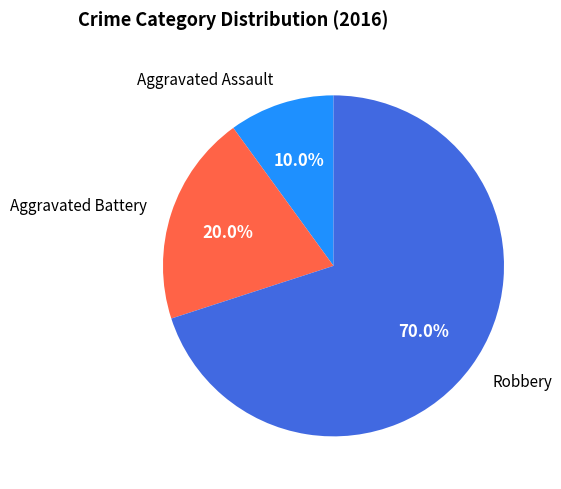

Is there a majority slice in this chart?

Yes